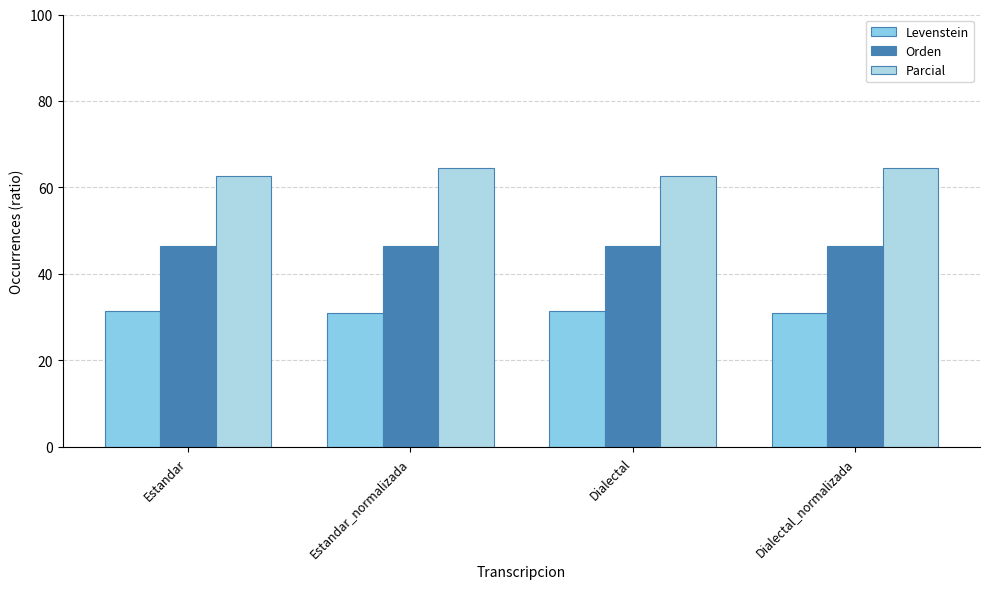

The Parcial series shows 37.4 at Dialectal. True or false?

False